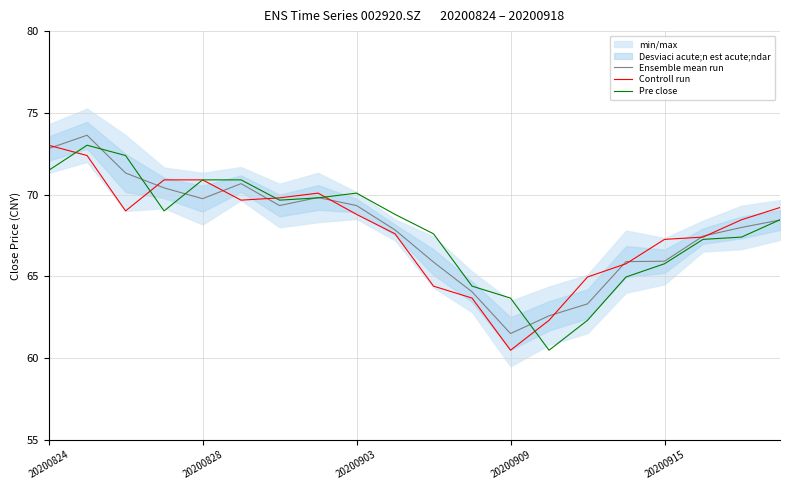

True or false: Controll run has a value of 111.4 at 20200903.

False